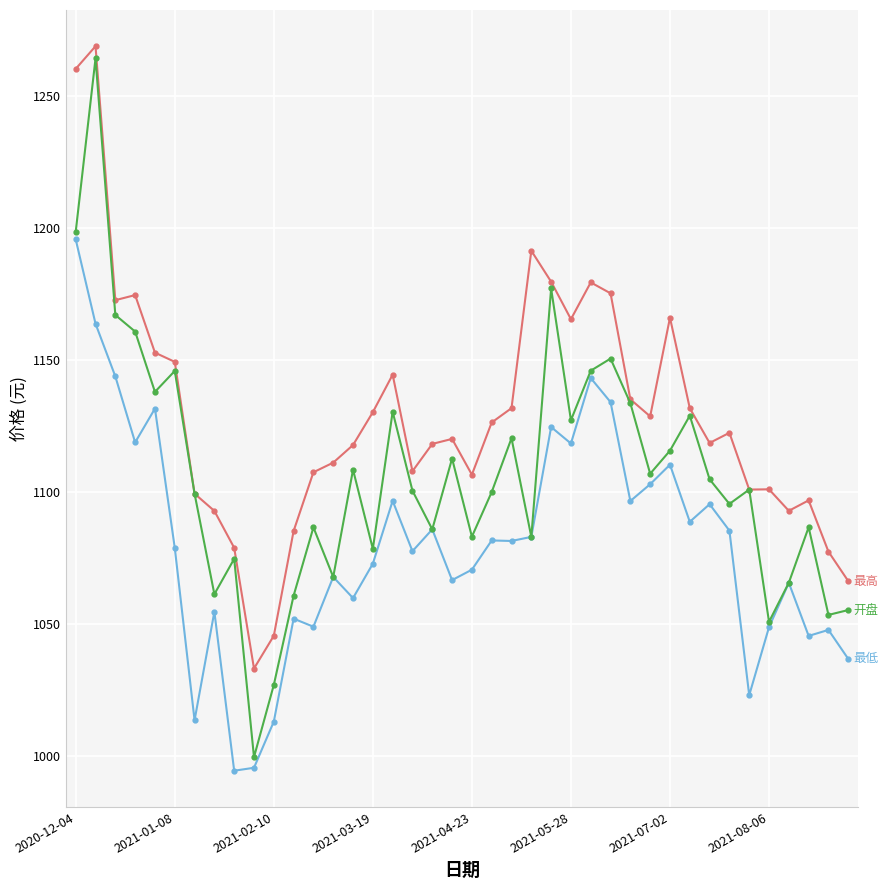

What is the smallest value displayed?

994.4